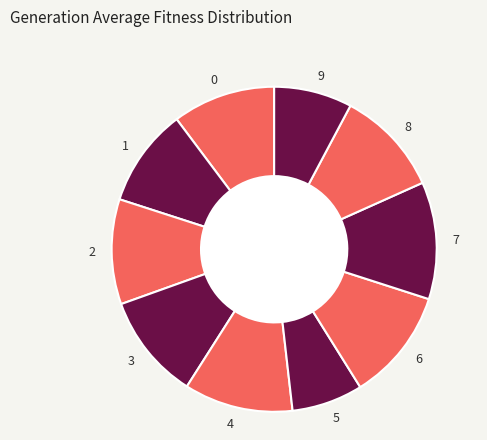

Is it true that 5 is 7% of the pie?

True